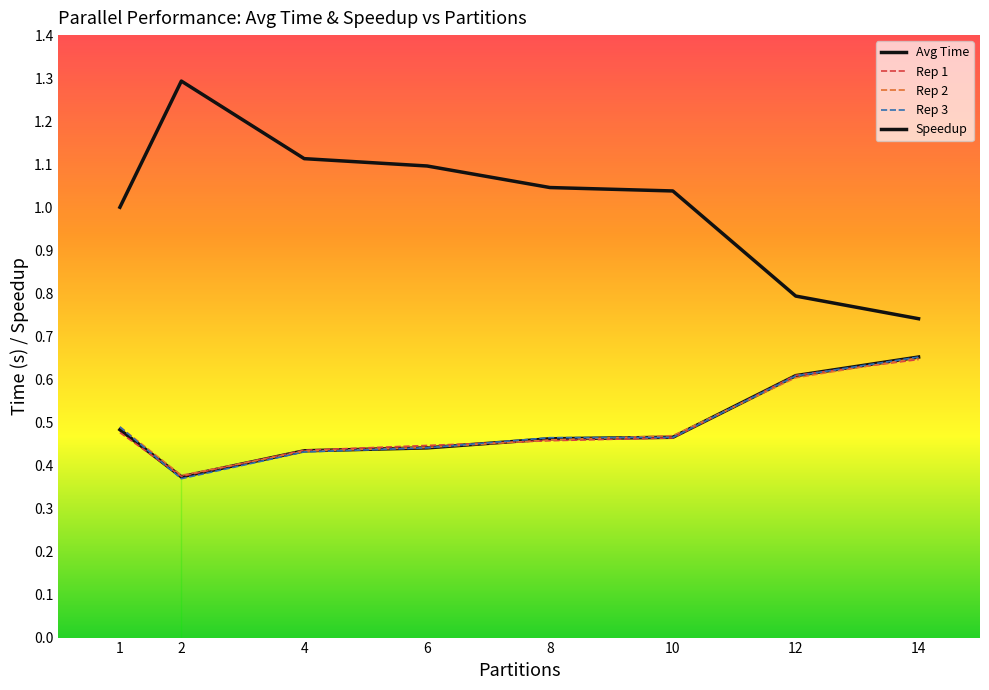

What is the maximum value shown in the chart?

1.3